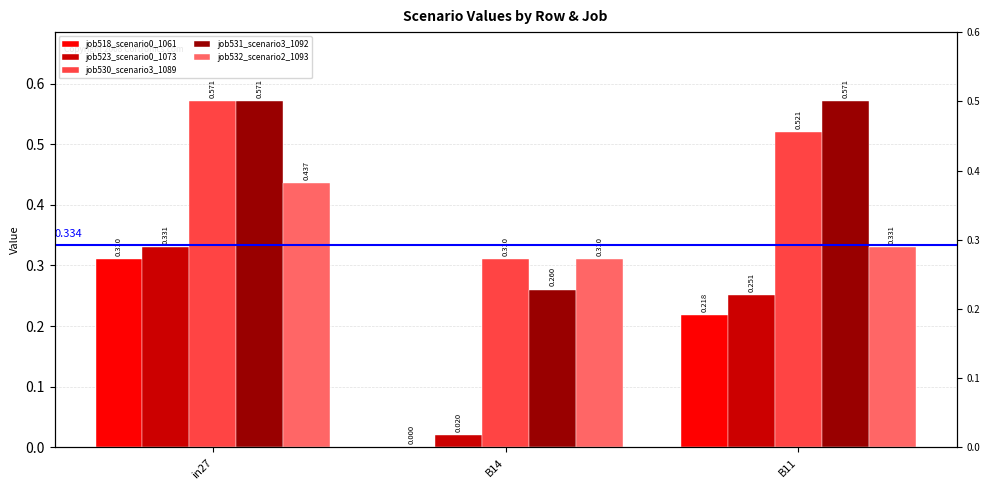

What is the difference between the maximum and minimum values in the job523_scenario0_1073 series?

0.3